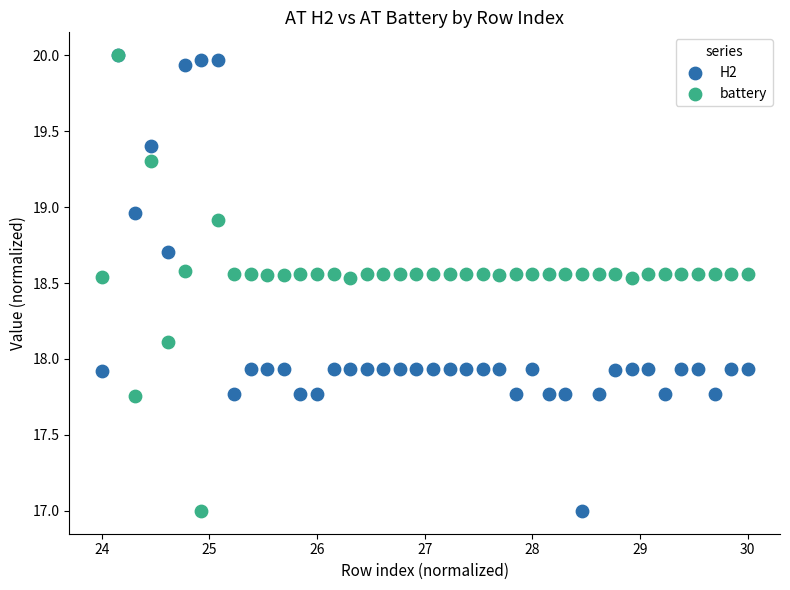

What are all the series names shown in the legend?

H2, battery